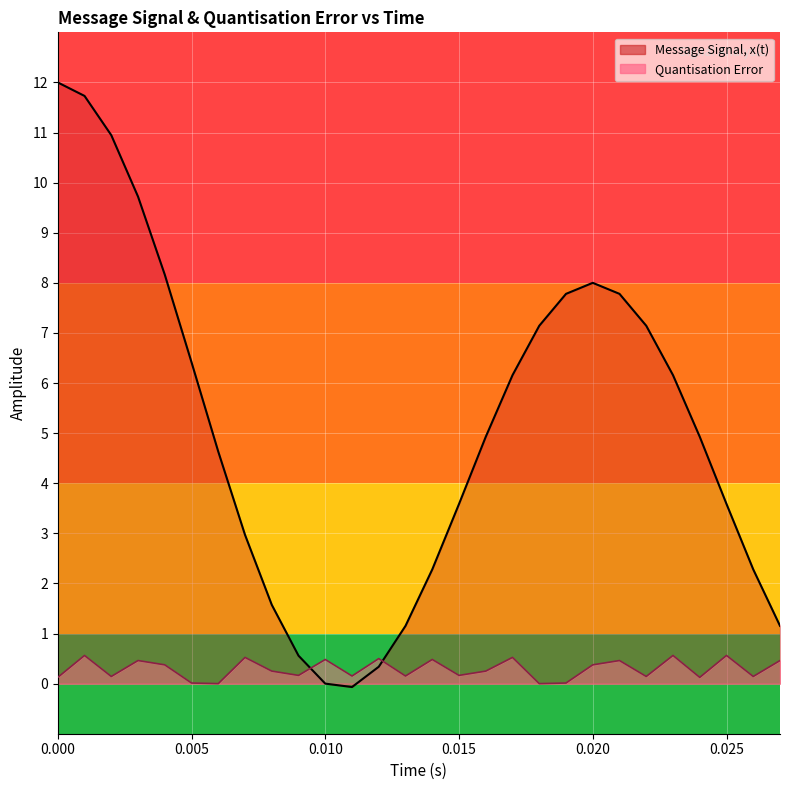

How many distinct data groups are displayed?

2